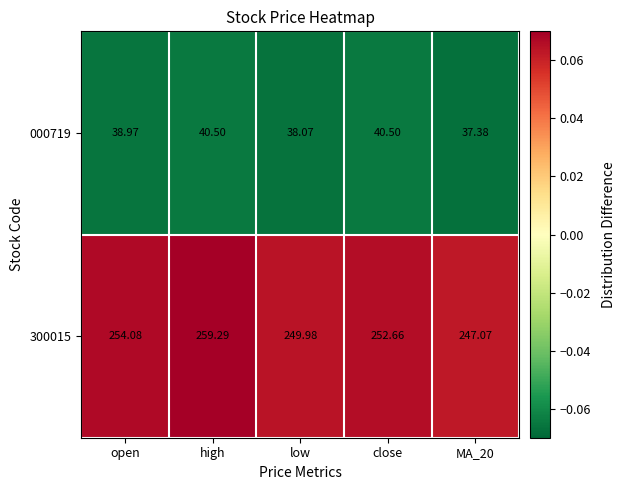

Is the value of 300015 at high greater than the value of 000719 at MA_20?

Yes